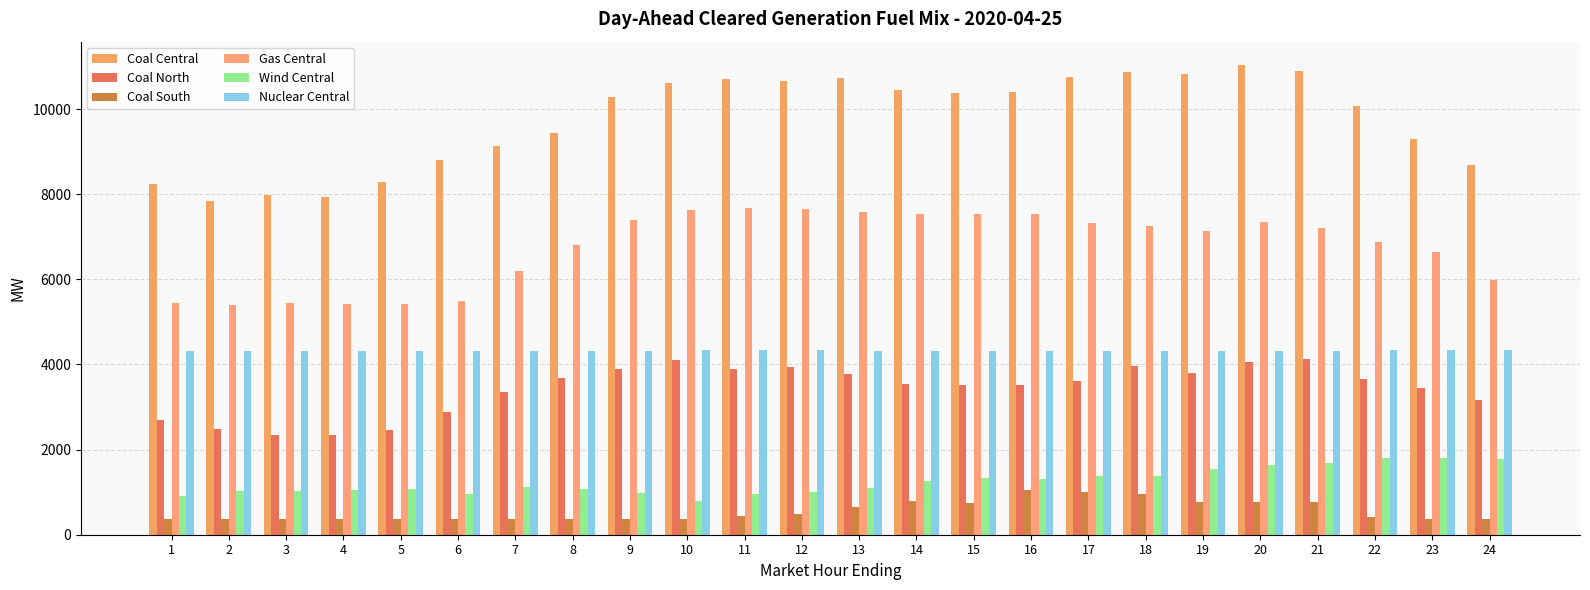

List the labels in order of Coal North value, smallest first.

4, 3, 5, 2, 1, 6, 24, 7, 23, 16, 15, 14, 17, 22, 8, 13, 19, 9, 11, 12, 18, 20, 10, 21